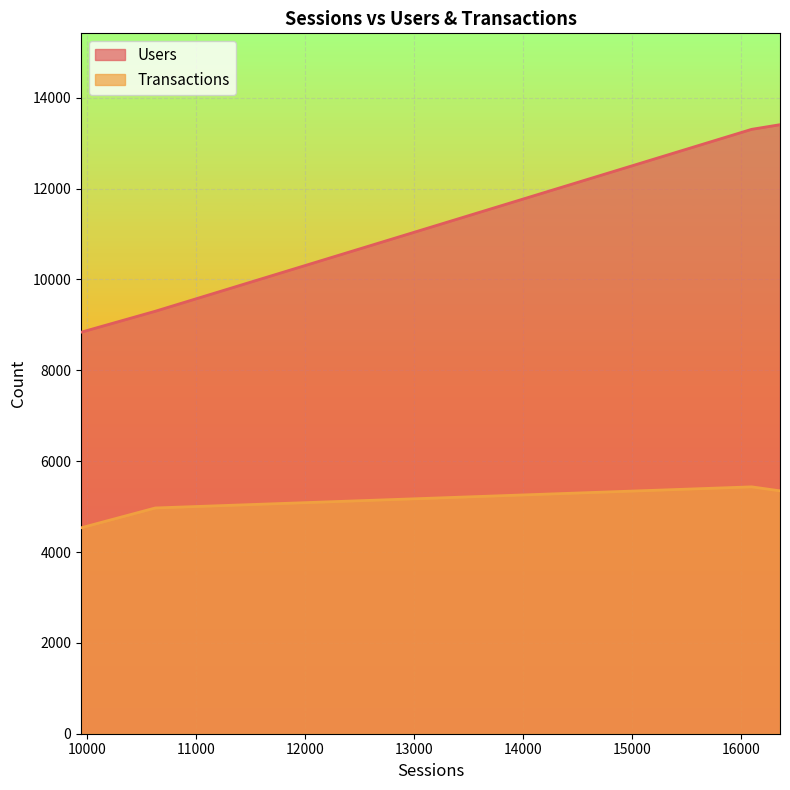

At which category does the chart reach its peak across all series?

16358